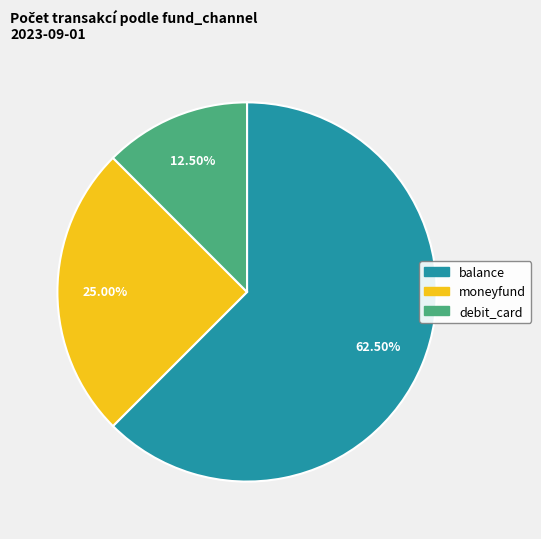

Is there any slice that represents more than half of the pie?

Yes